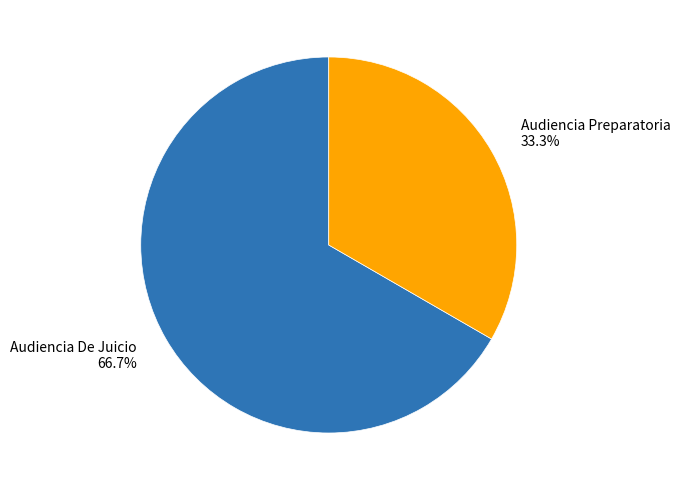

Rank the categories by value from highest to lowest.

Audiencia De Juicio, Audiencia Preparatoria